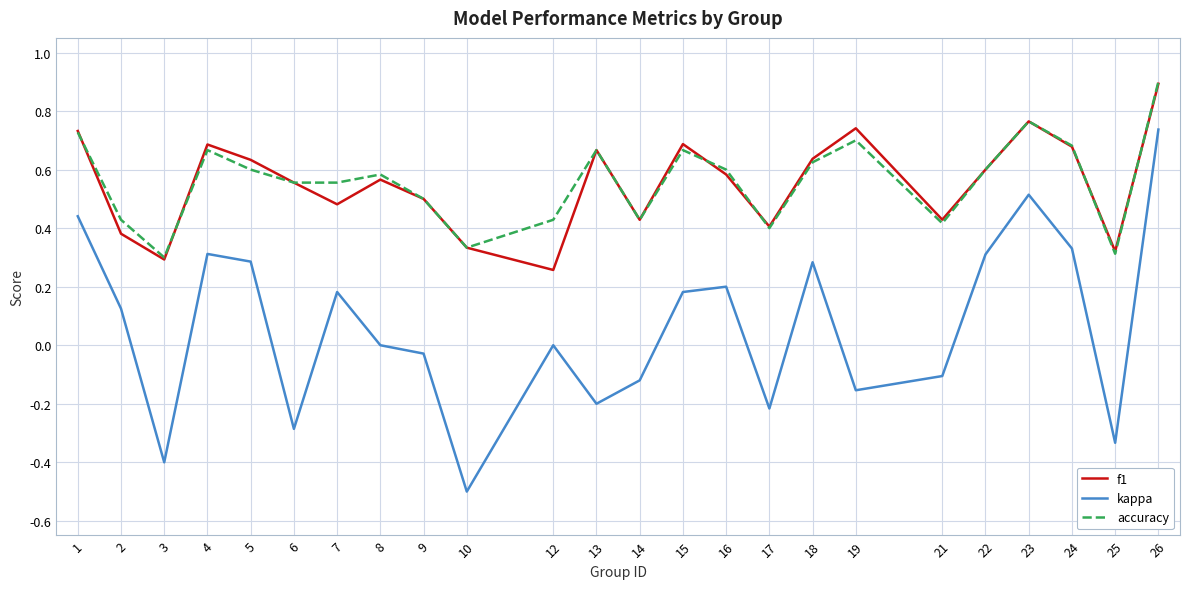

Is the value of kappa at 24 greater than the value of f1 at 9?

No